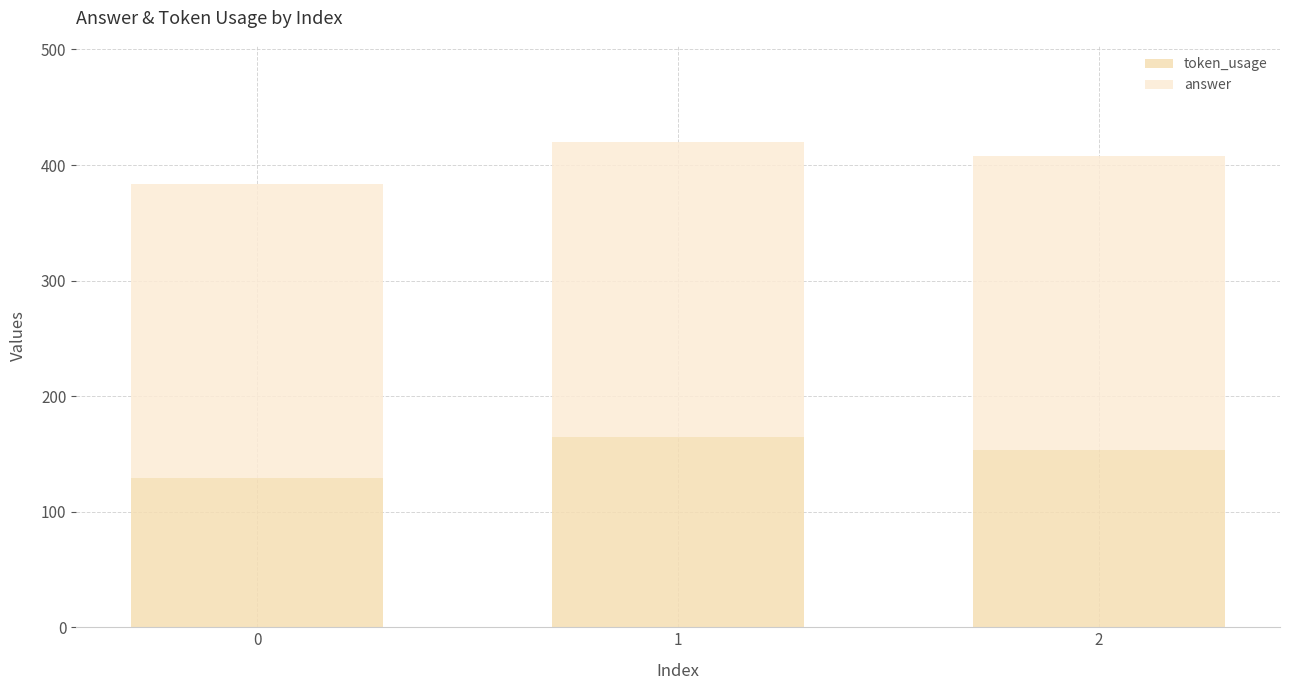

True or false: token_usage has a value of 84 at 2.

False